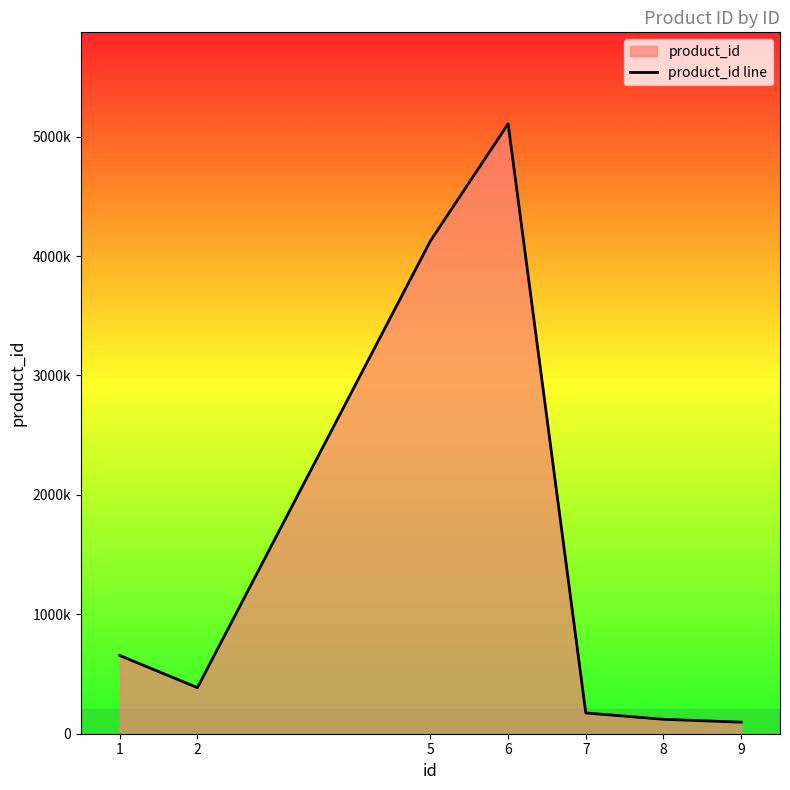

What is the average value?

1523726